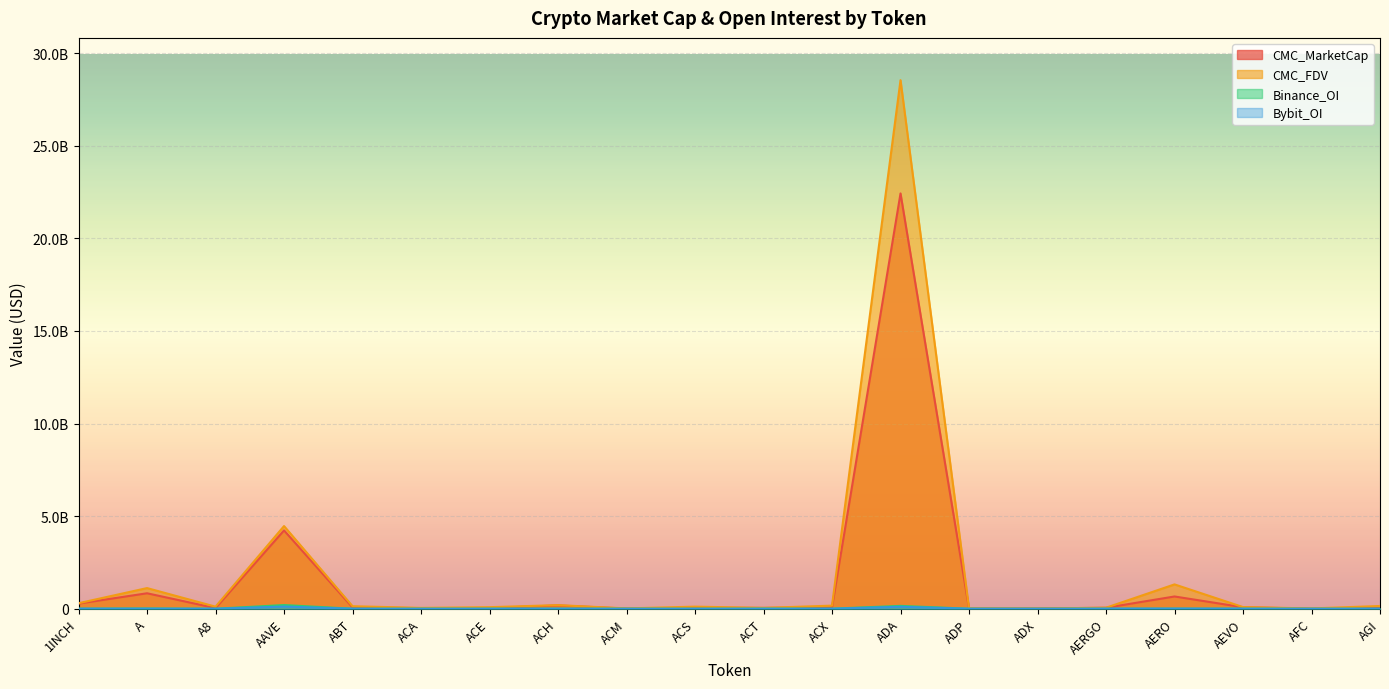

The Binance_OI series shows 152992569 at ADA. True or false?

True